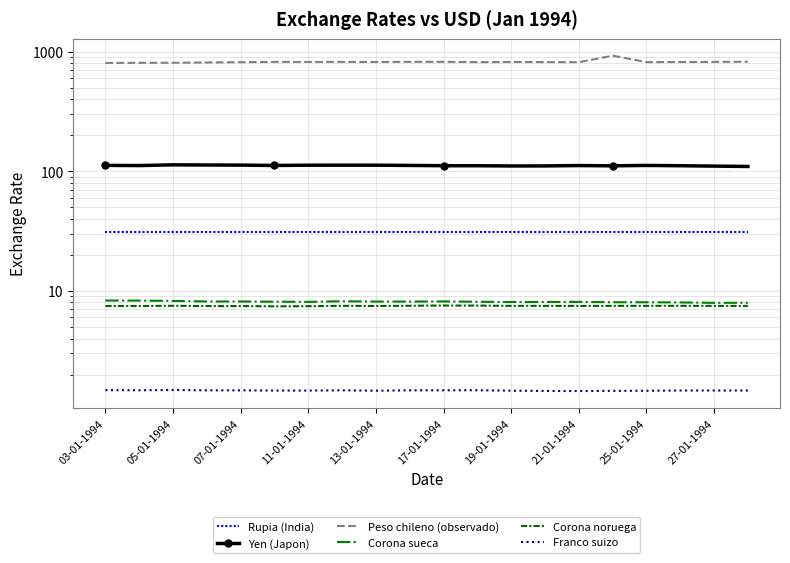

At which label does Peso chileno (observado) first exceed 816?

17-01-1994